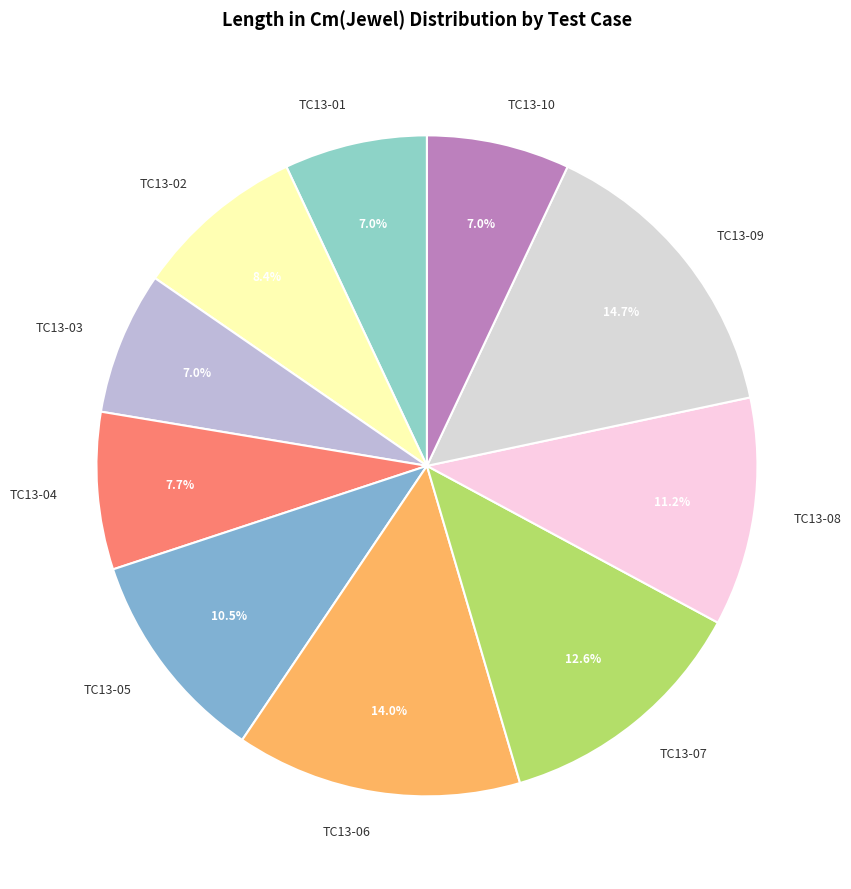

Between TC13-04 and TC13-08, which is larger?

TC13-08